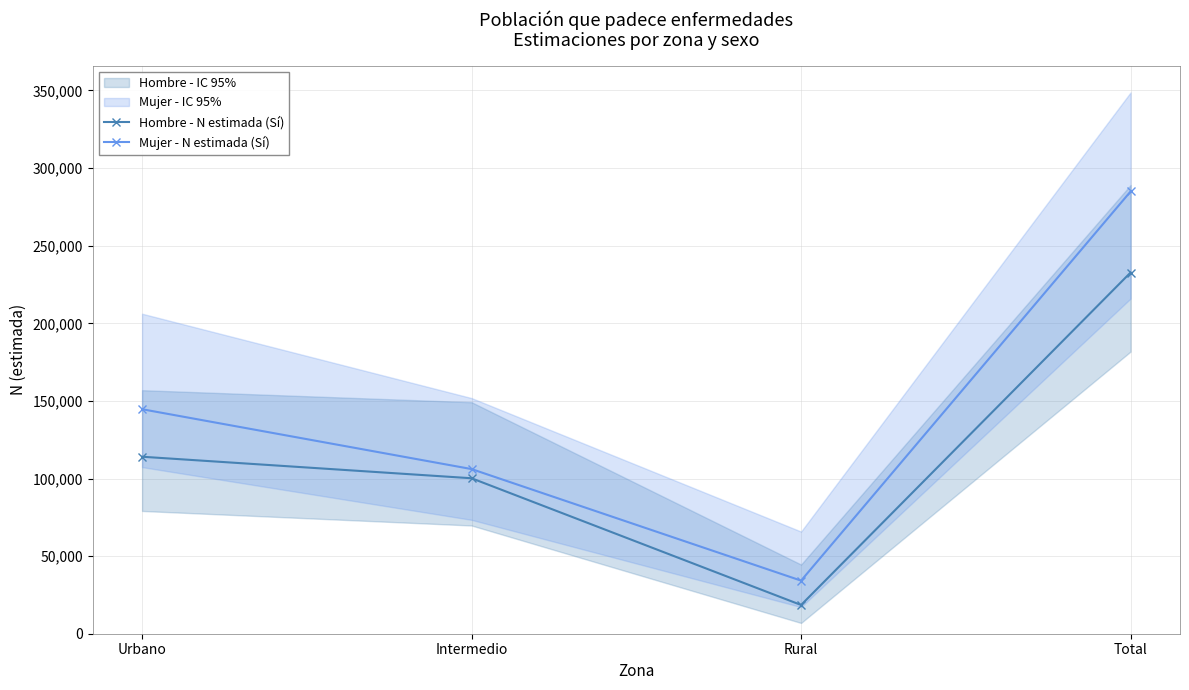

At which category does Mujer - N estimada (Sí) reach its first local valley?

Rural